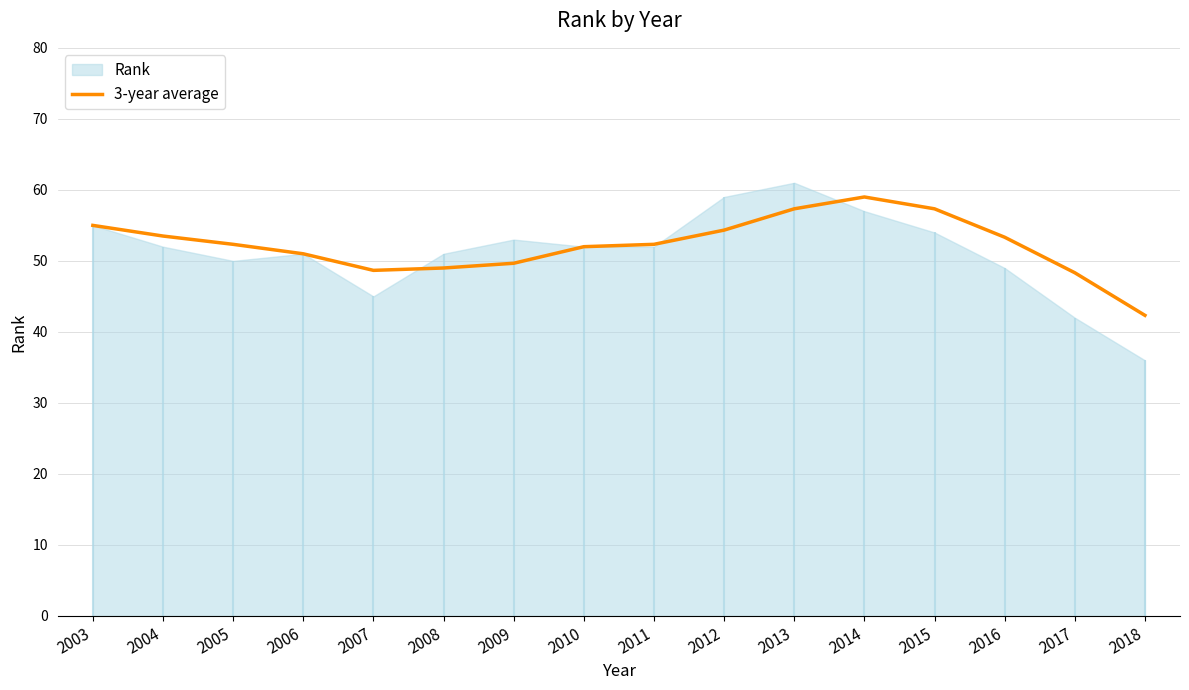

List the labels in order of value, largest first.

2014, 2013, 2015, 2003, 2012, 2004, 2016, 2005, 2011, 2010, 2006, 2009, 2008, 2007, 2017, 2018